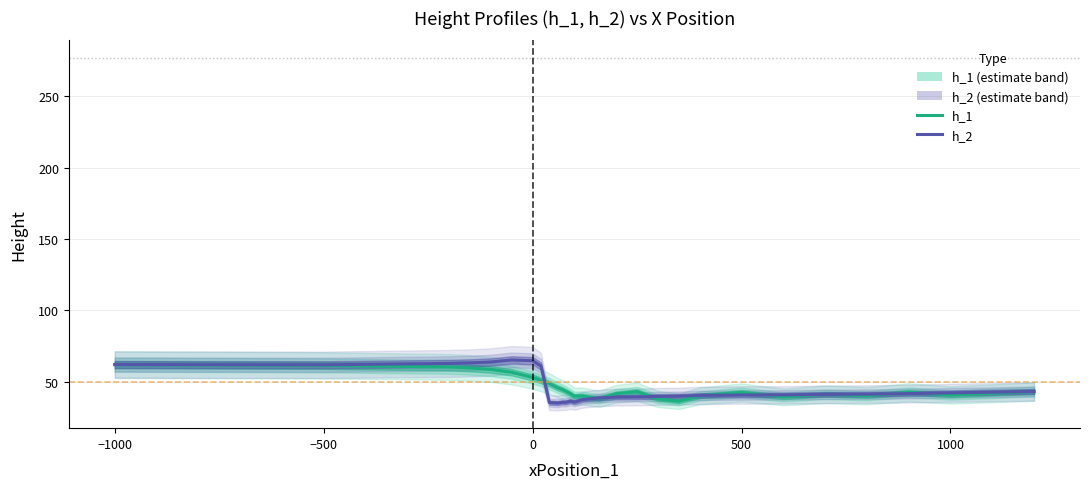

True or false: h_1 and h_2 cross at least once.

True